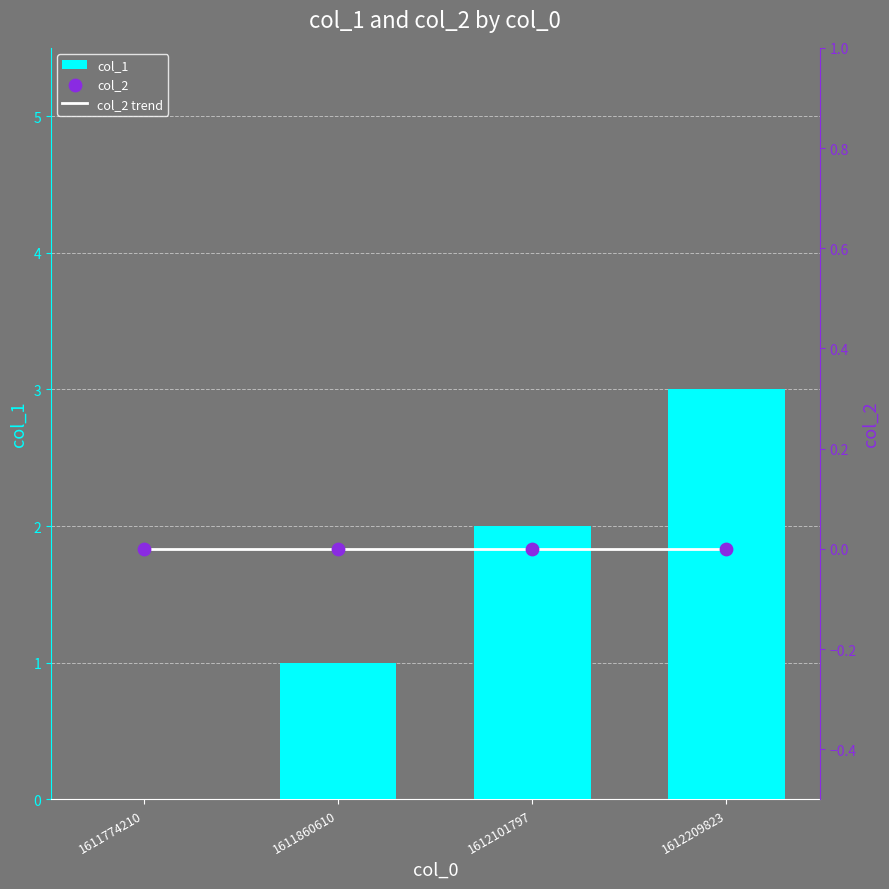

Which has a higher value, 1611774210 or 1612209823?

1612209823